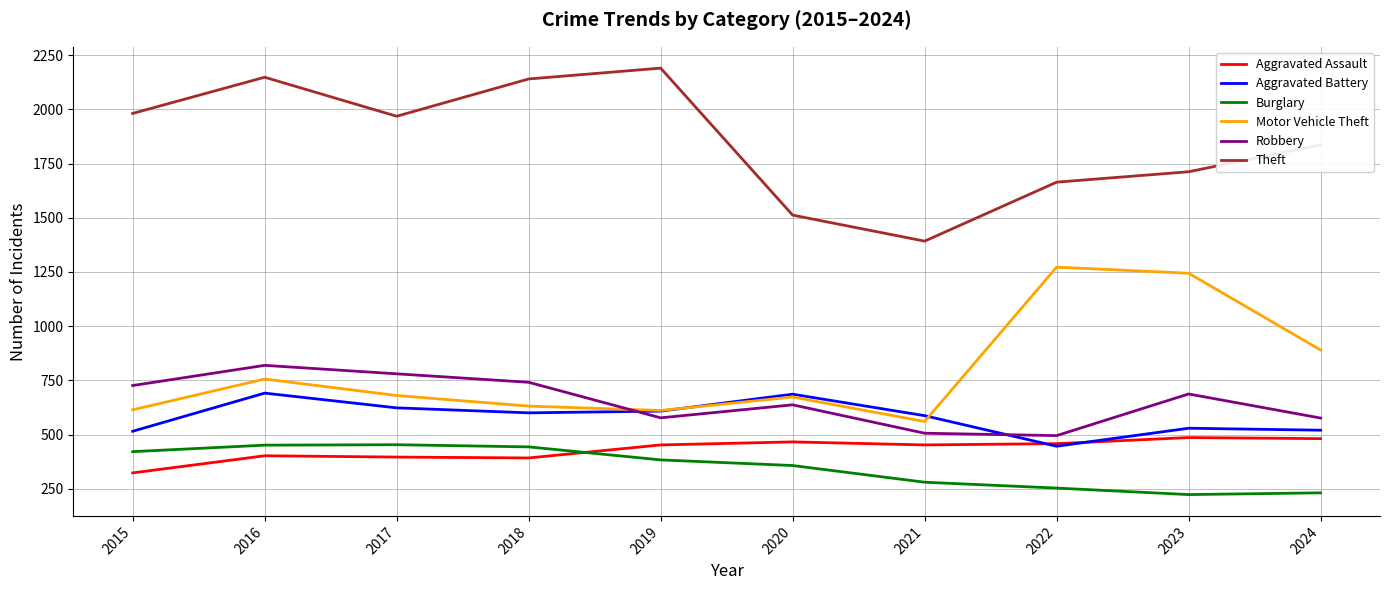

At which category does Motor Vehicle Theft reach its first local peak?

2016